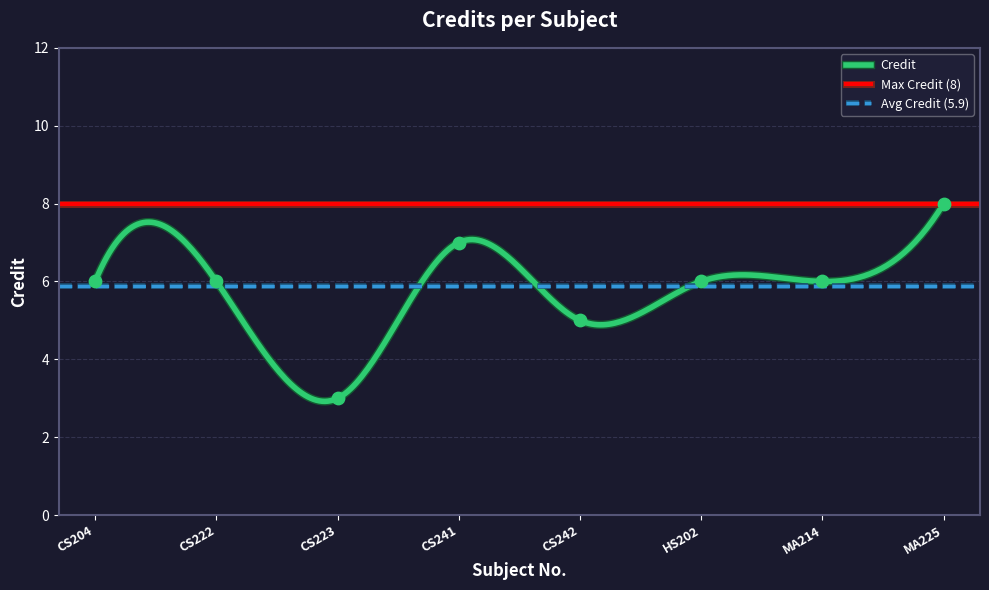

Approximately how many times larger is the value at CS204 compared to CS222?

1.0